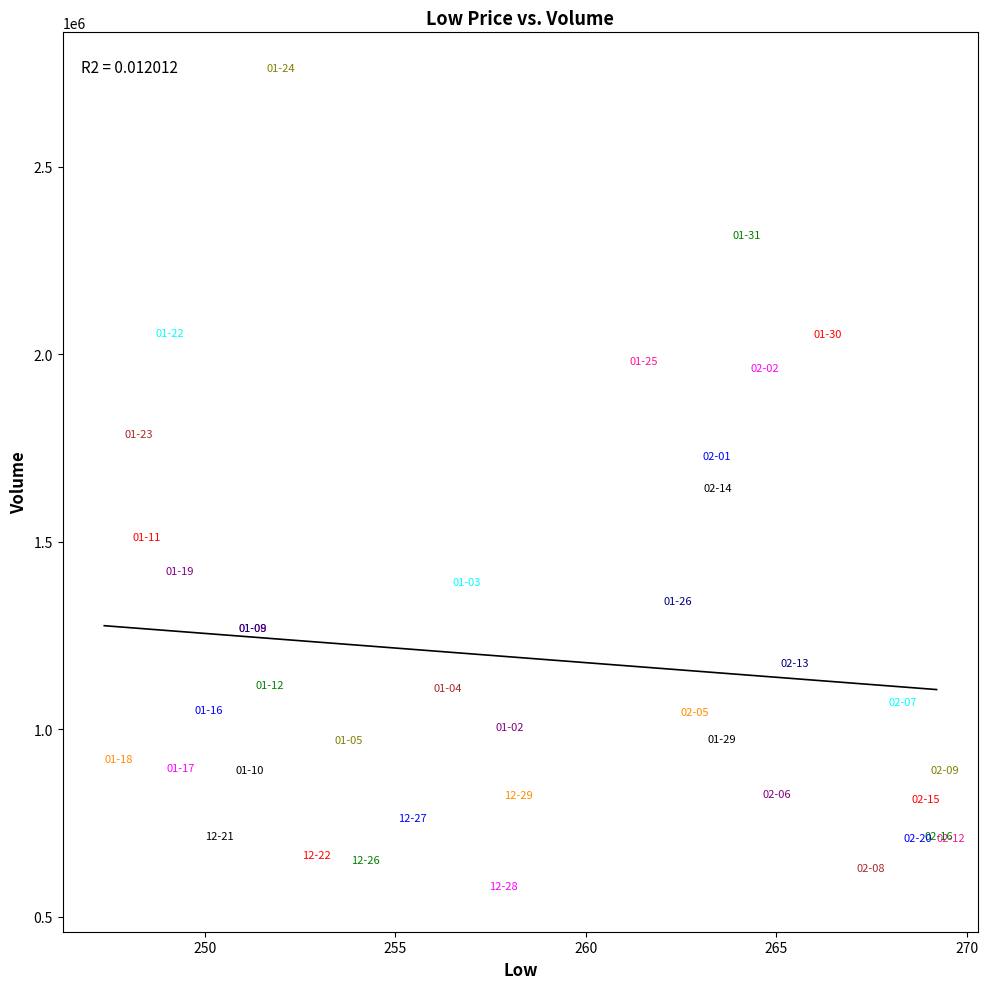

What Y value in the scatter plot is closest to 1659550?

1629800